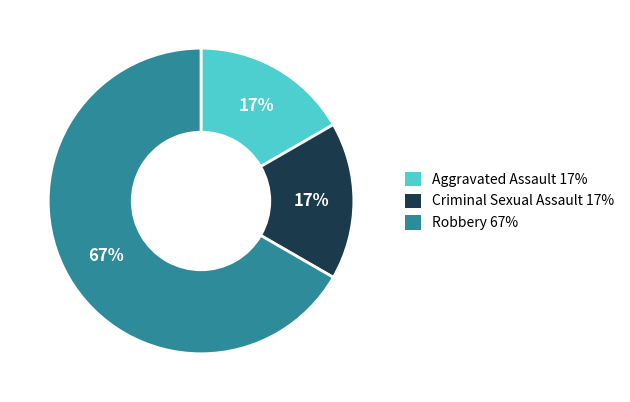

To the nearest percent, what percentage of the pie is Criminal Sexual Assault?

17%